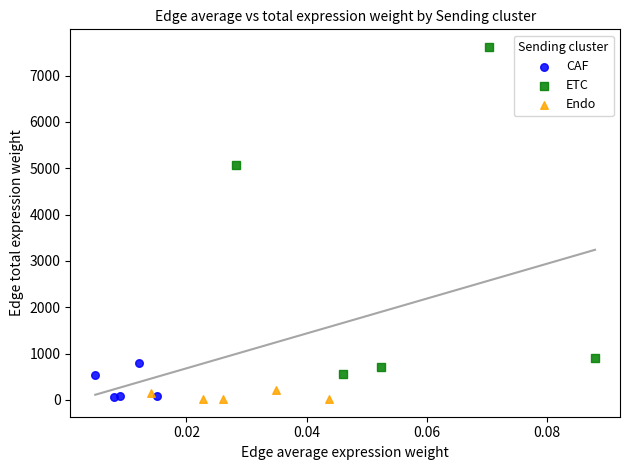

Which series has the largest Y range (max minus min)?

ETC